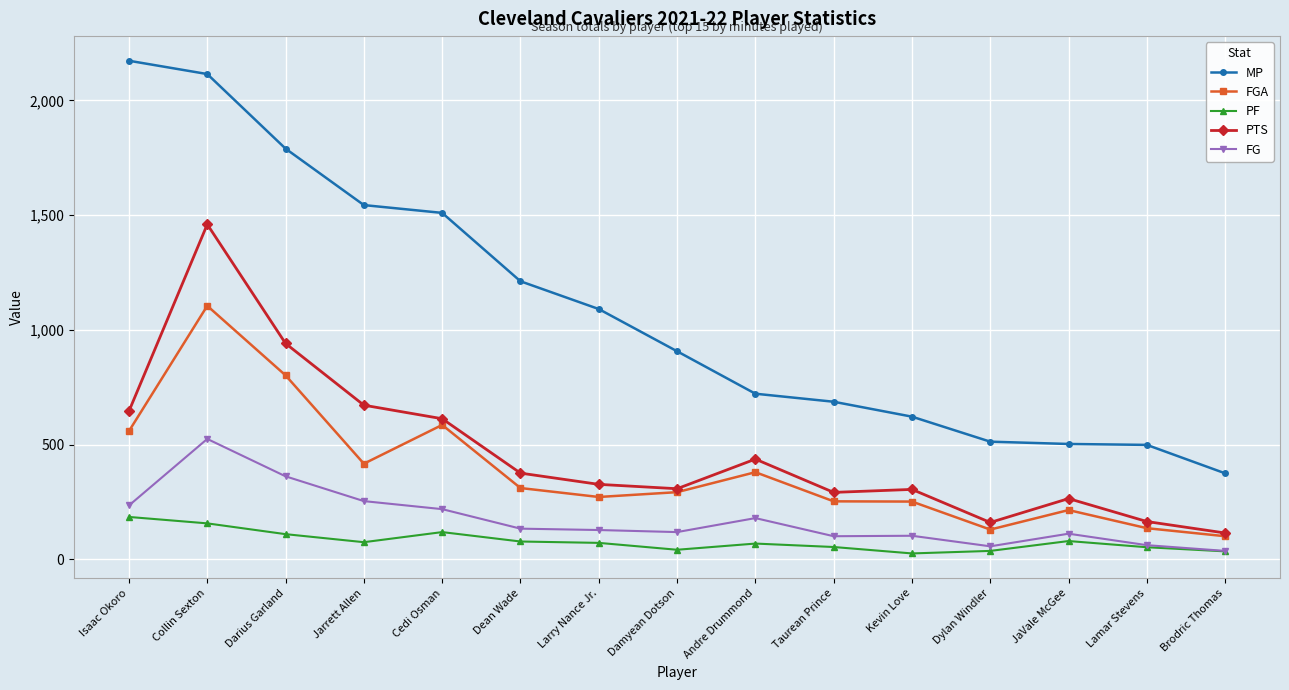

What is the label of the 6th point from the left?

Dean Wade